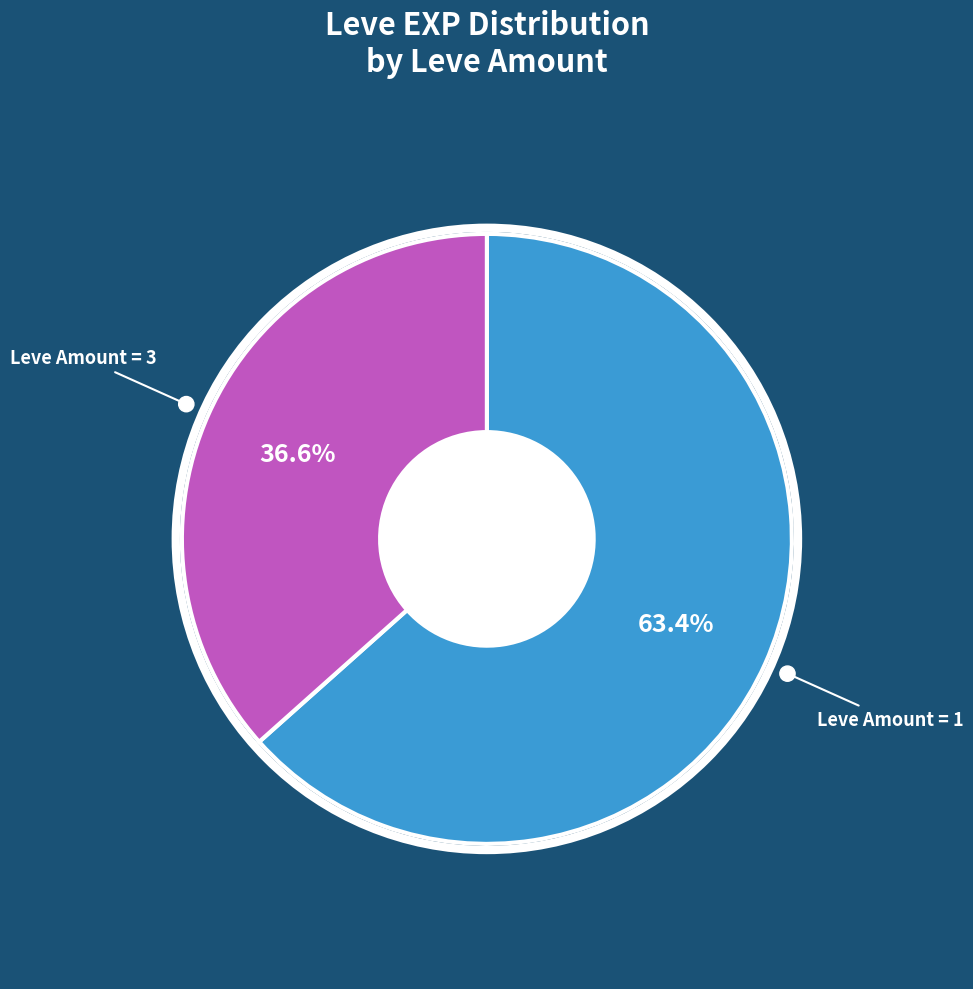

To the nearest percent, what is the difference between the largest and smallest slice percentages?

27%